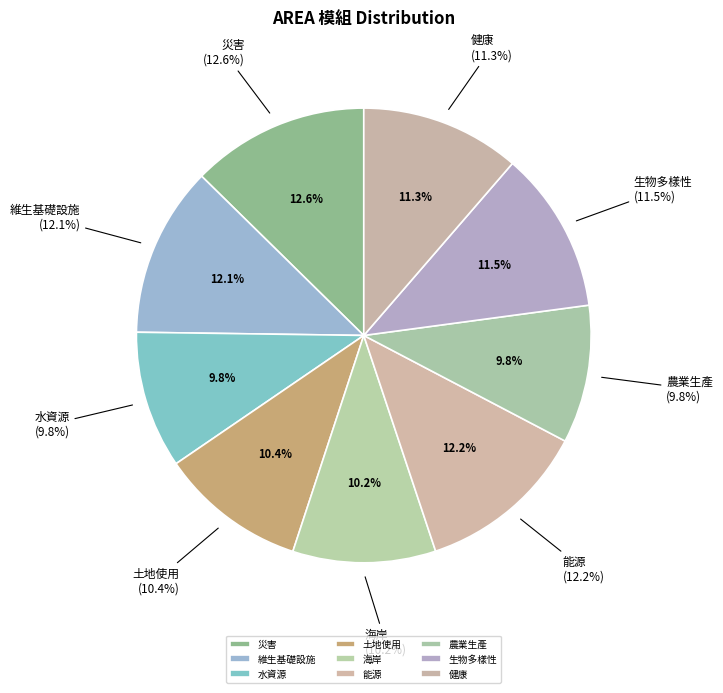

True or false: 災害 accounts for 13% of the total.

True